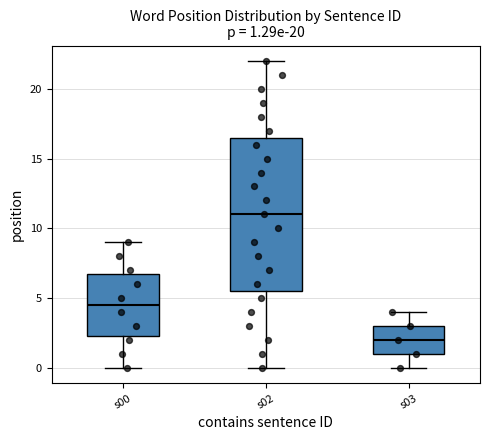

Which box has the lowest median line?

s03